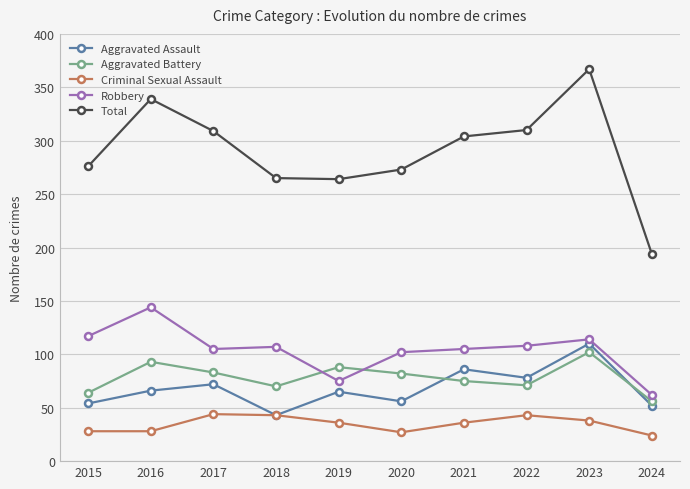

Is the value of Aggravated Assault at 2022 greater than the value of Total at 2022?

No